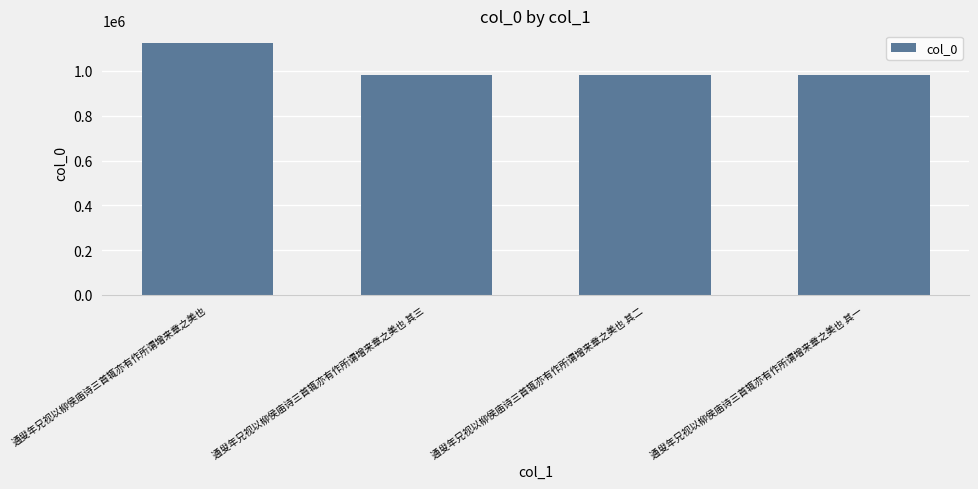

What value does the data have at 通叟年兄视以柳侯庙诗三首辄亦有作所谓增来章之美也 其二?

980354